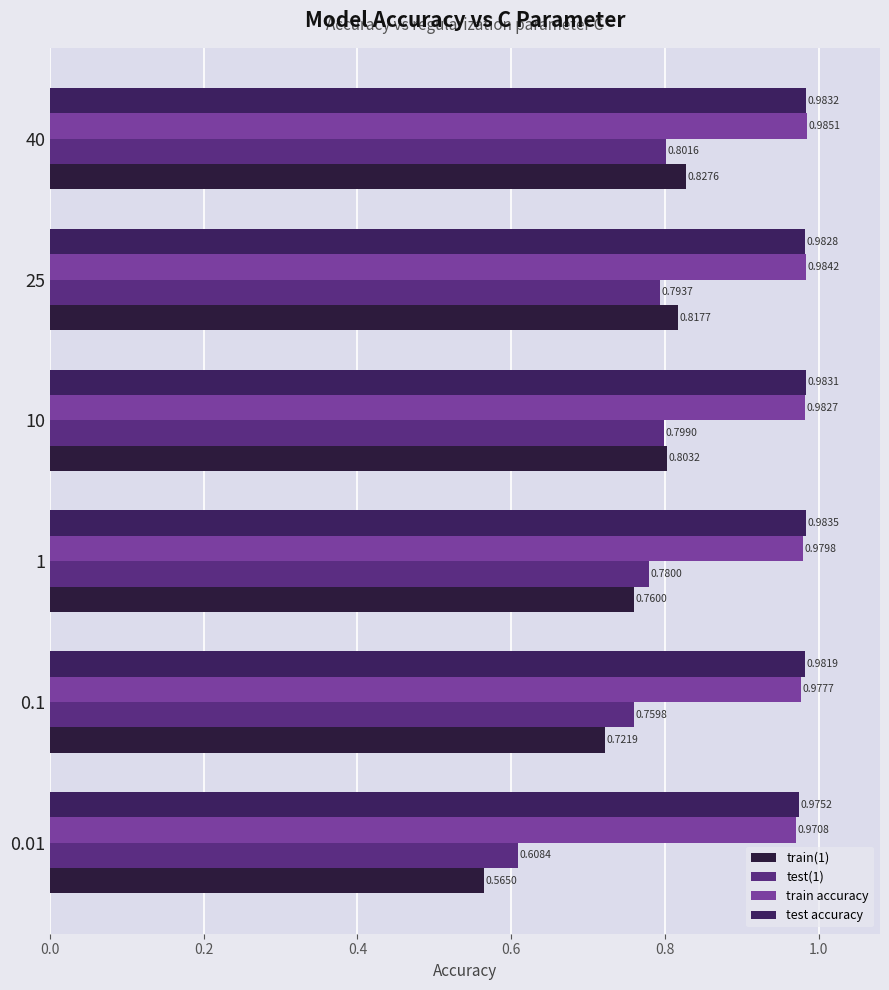

How many series are shown in this chart?

4